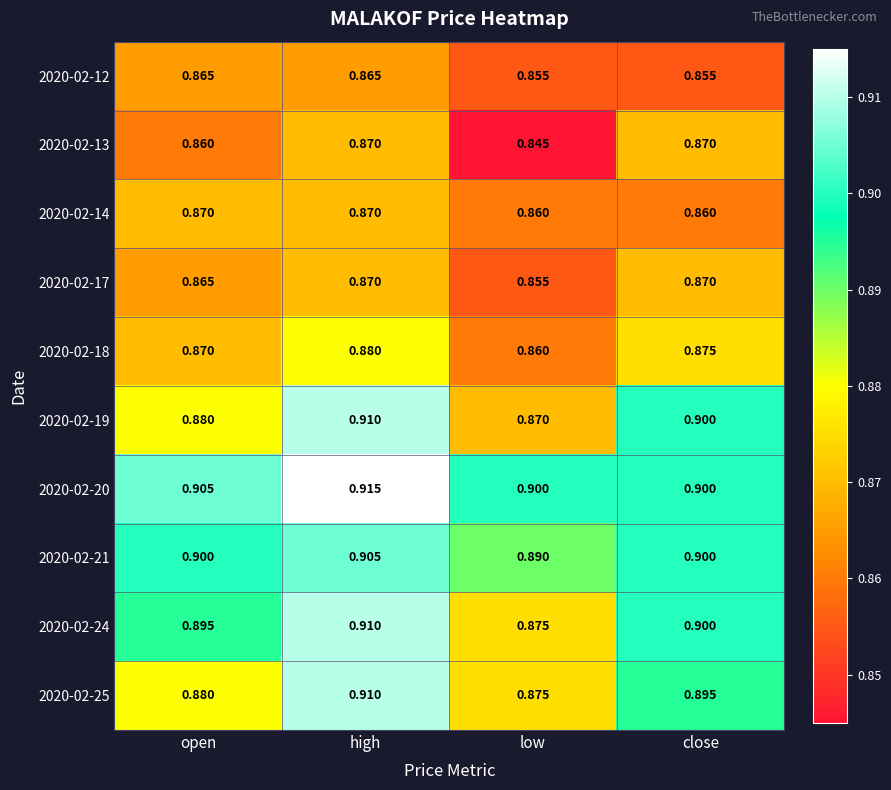

At which category does the chart reach its minimum across all series?

low